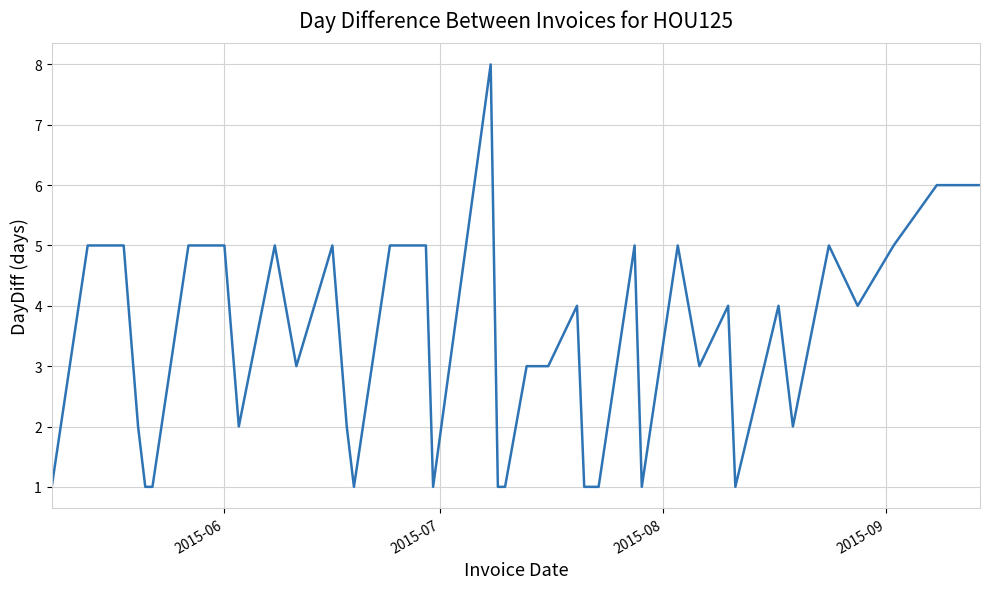

What is the maximum value shown in the chart?

8